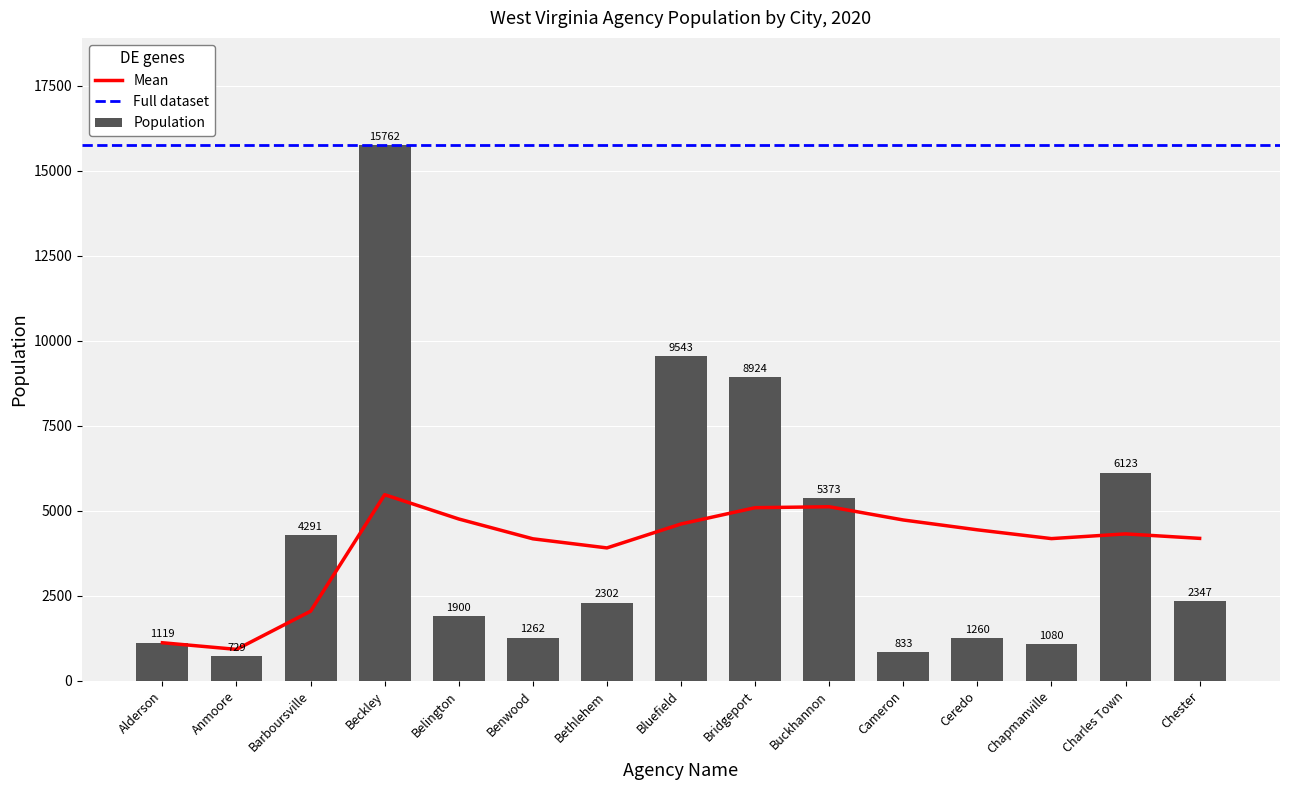

How many categories are shown in the chart?

15